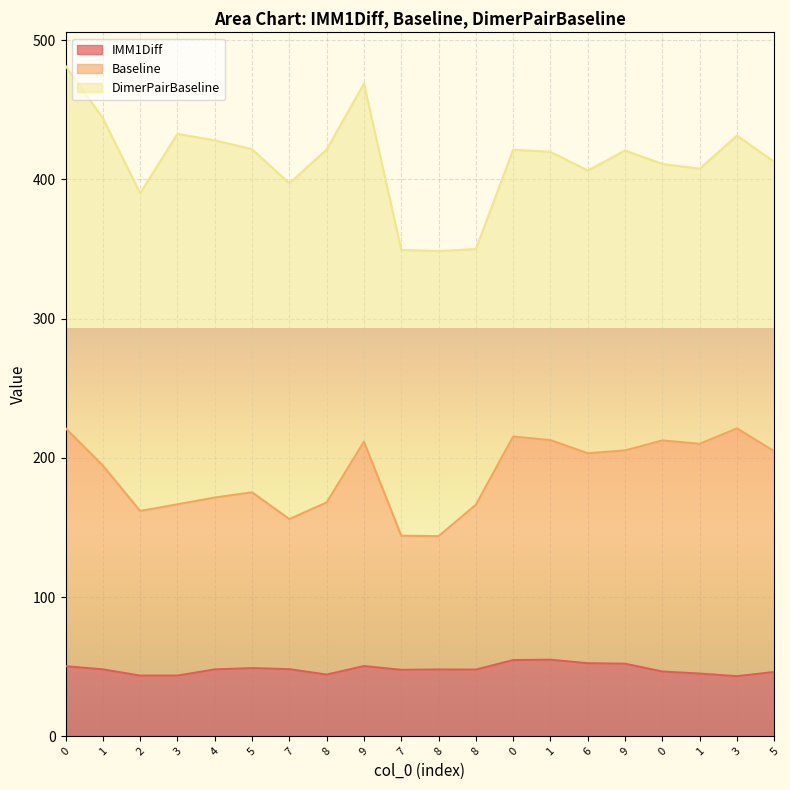

In IMM1Diff, how many points are lower than both neighbors (excluding endpoints)?

5